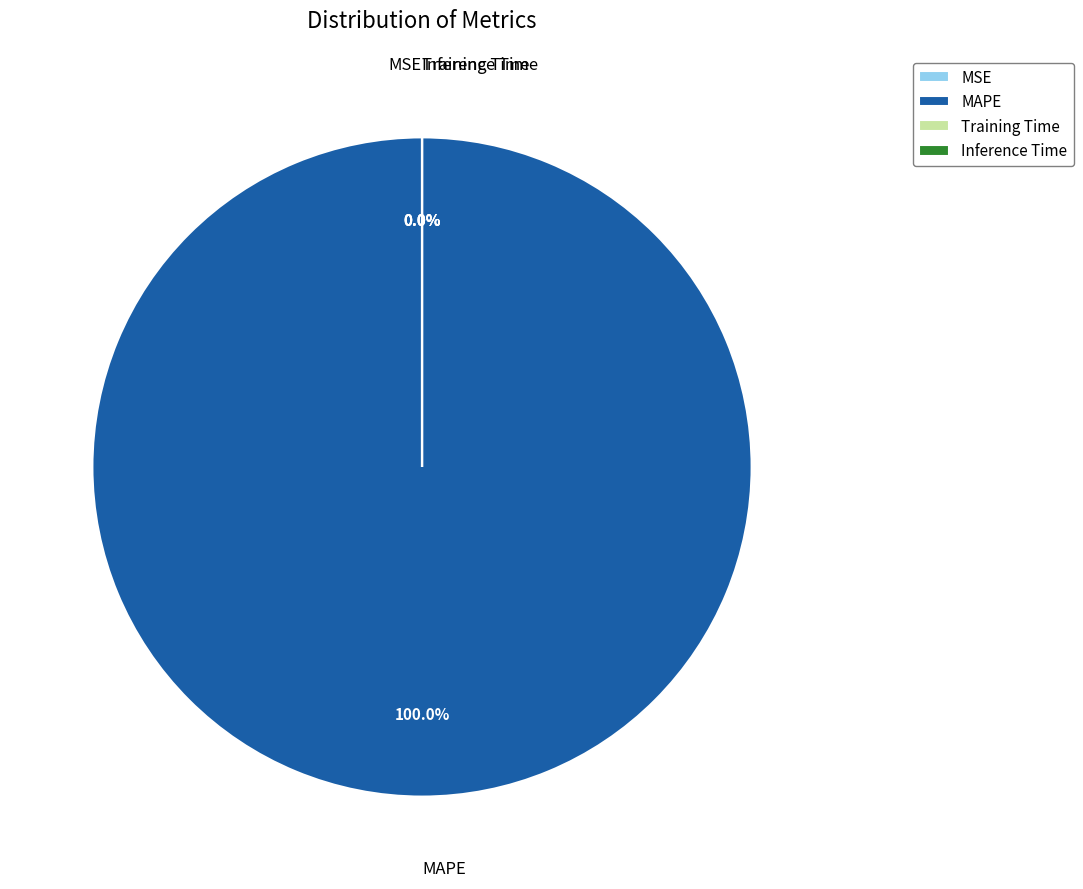

Is MAPE the majority of the pie?

Yes